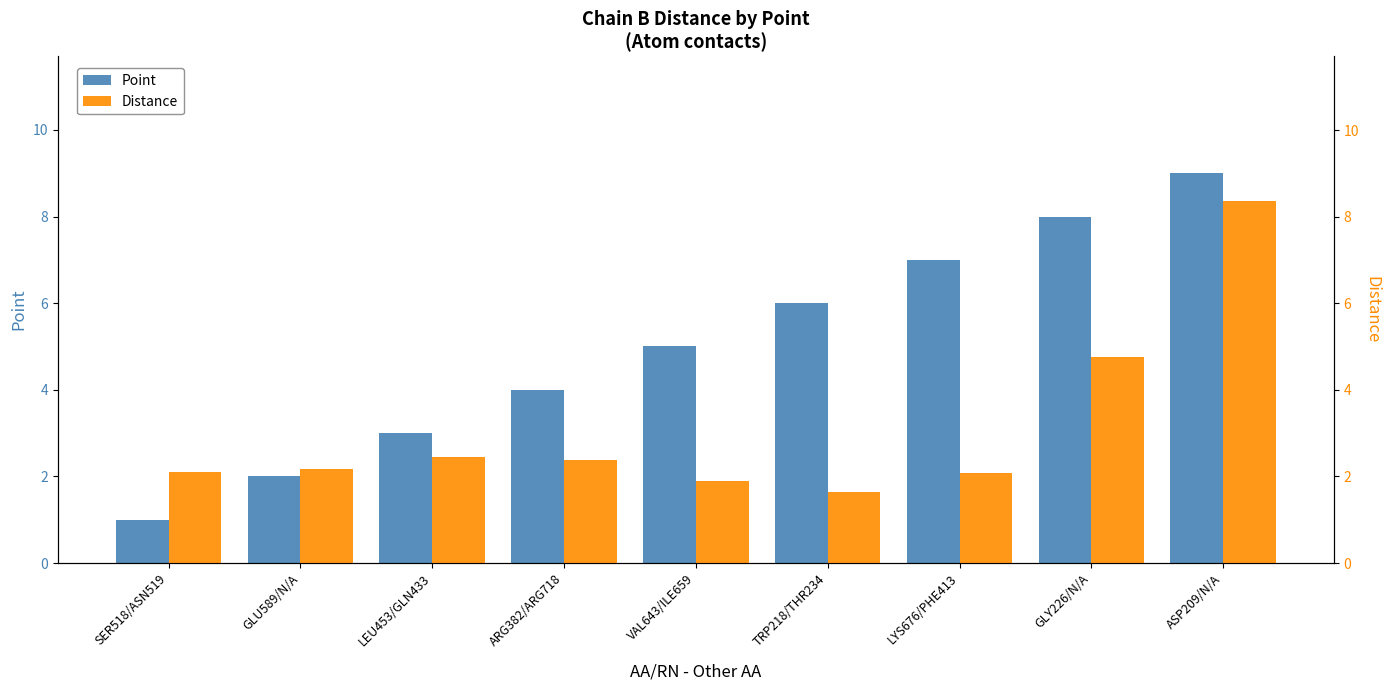

At how many categories does at least one series exceed 7?

2